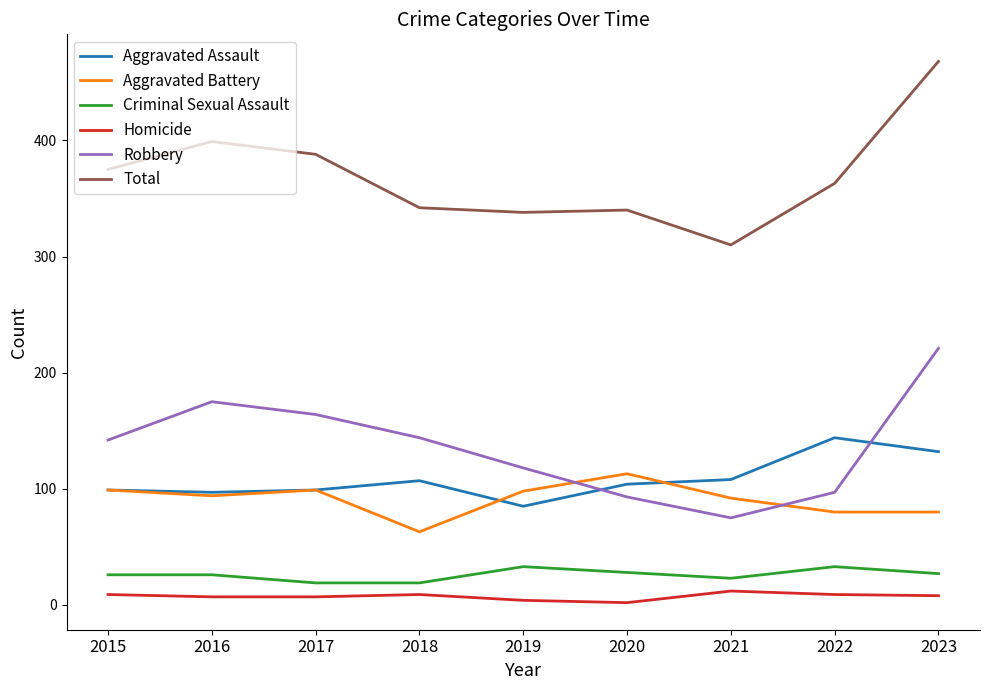

Count the number of categories in the chart.

9